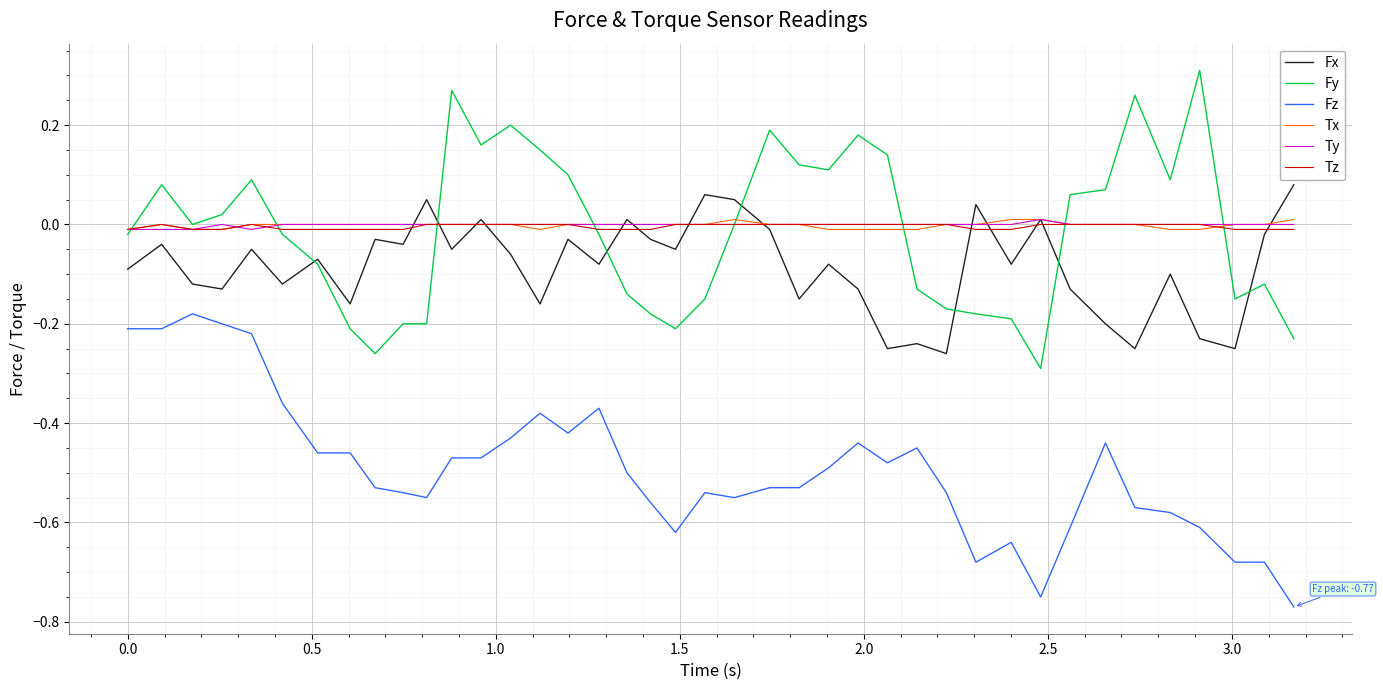

How many lines are shown in the chart?

6